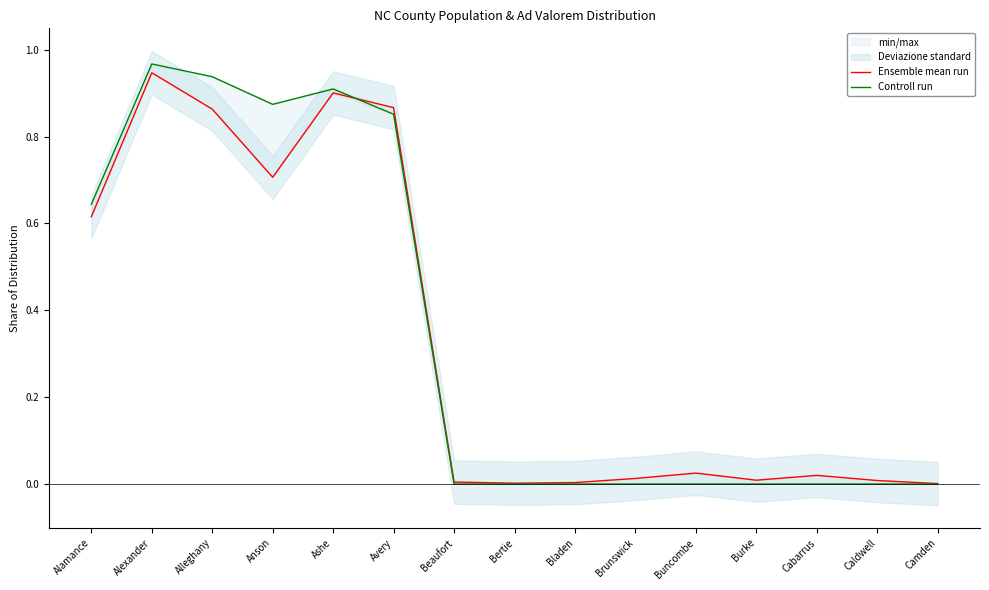

In Controll run, how many points are higher than both neighbors (excluding endpoints)?

2